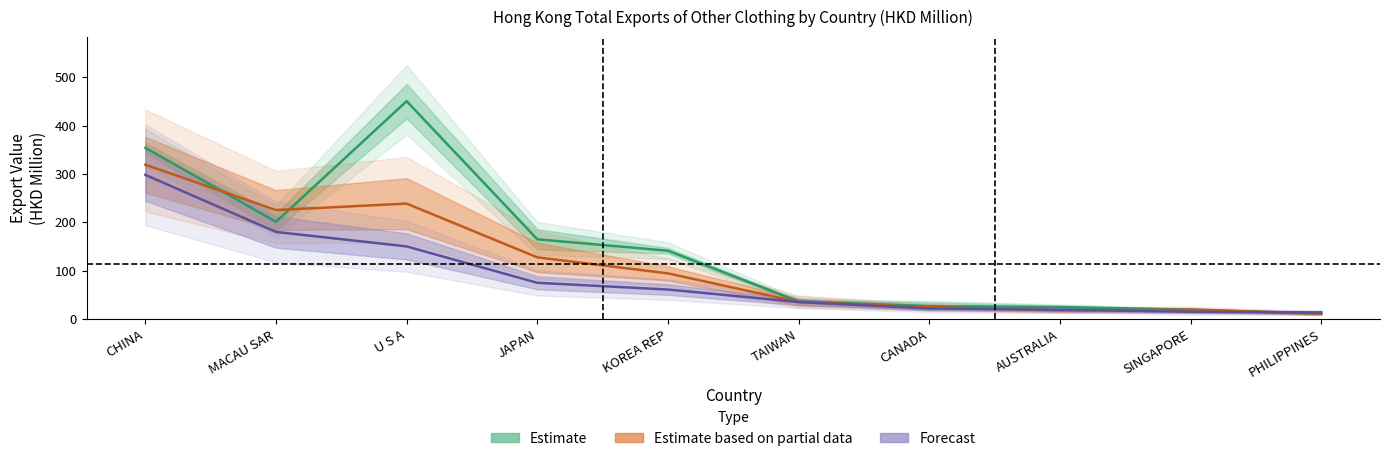

What is the difference between the maximum and minimum values in the Estimate series?

439.3